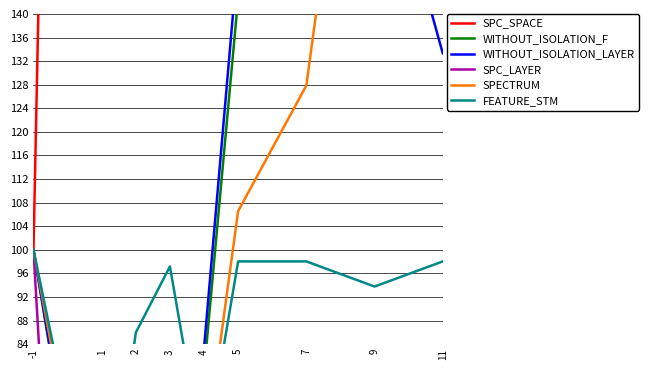

Which has a higher value, 5 or 1?

5